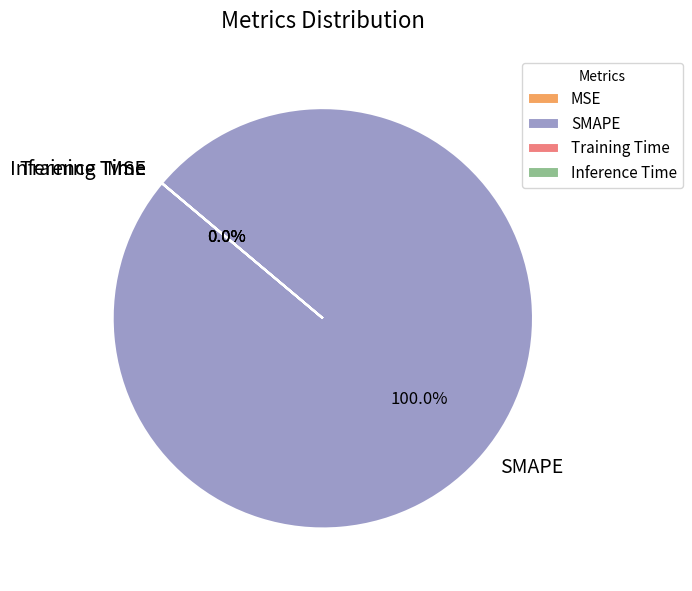

Which category has the biggest portion of the pie?

SMAPE